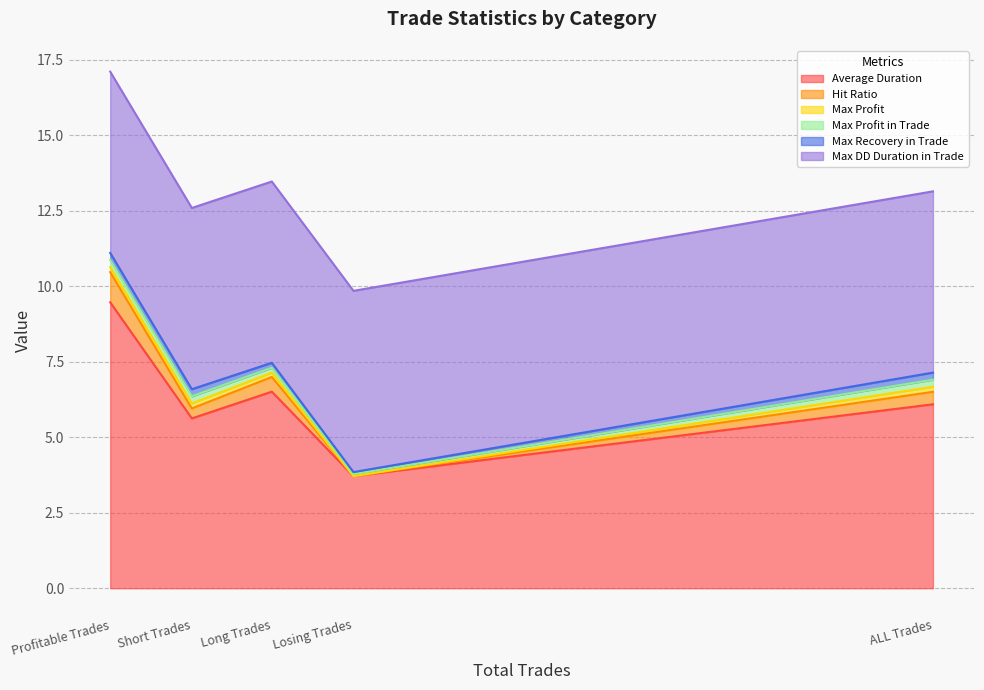

What is the sum of the Max DD Duration in Trade values at Profitable Trades and Short Trades?

12.0